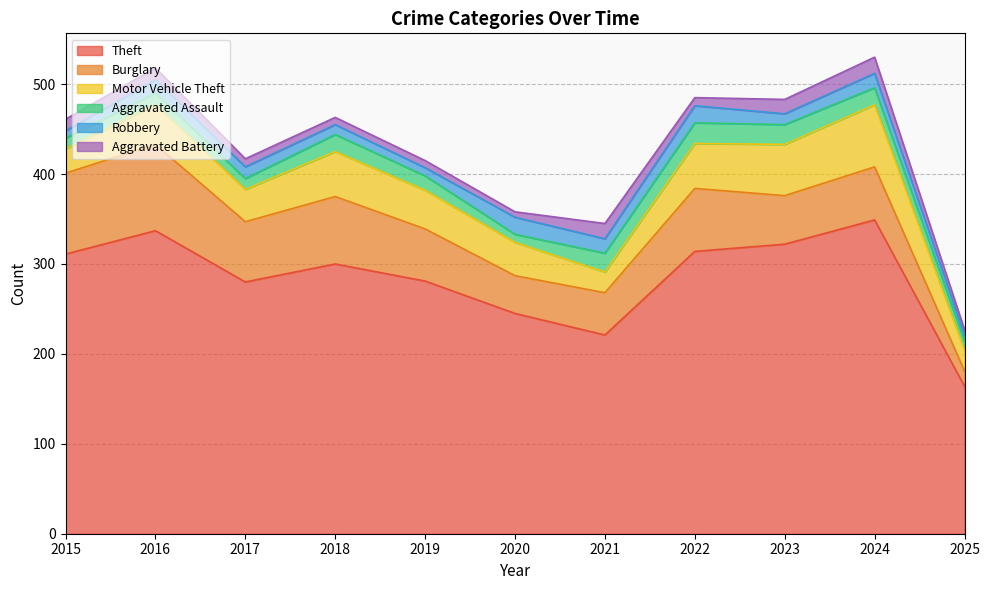

Between 2025 and 2024, which is larger?

2024